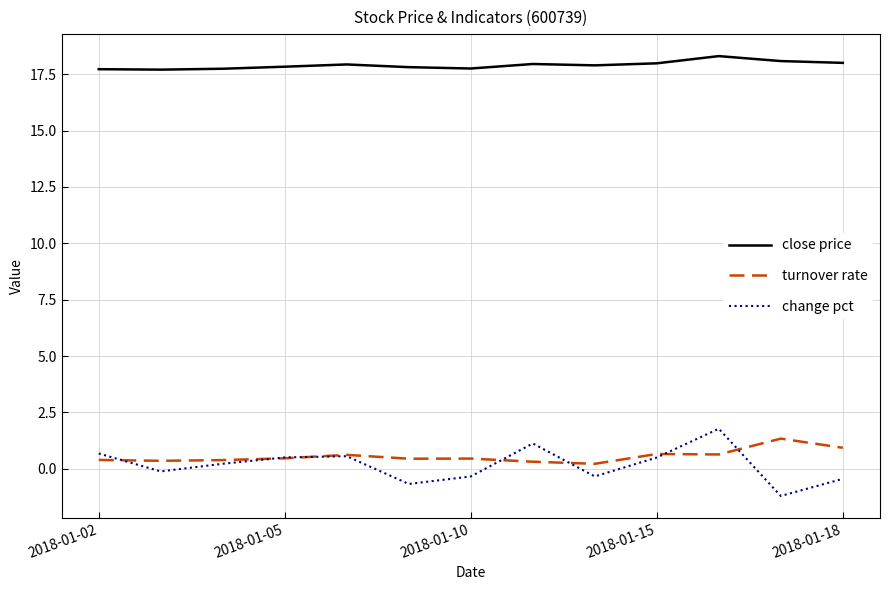

What is the maximum value for close price?

18.3